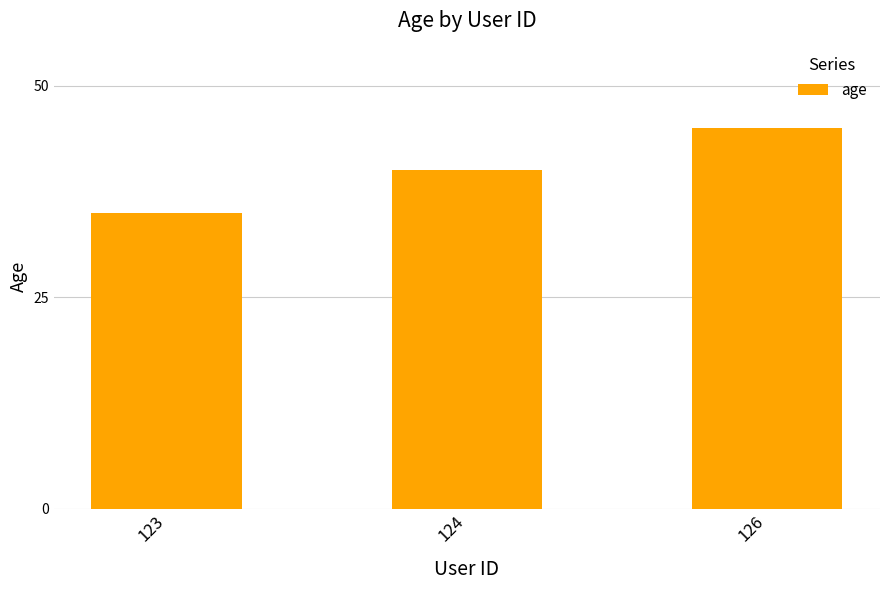

What is the value of the 2nd bar from the left?

40